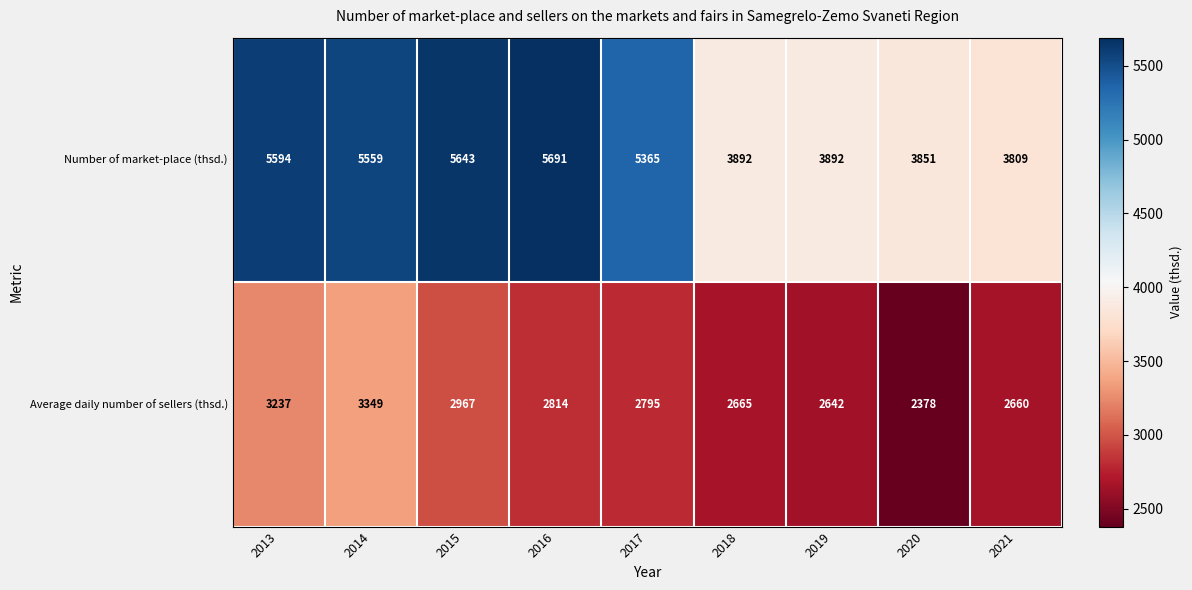

Reading right to left, list all the values displayed in this chart.

Number of market-place (thsd.): 3809	3851	3892	3892	5365	5691	5643	5559	5594
Average daily number of sellers (thsd.): 2660	2378	2642	2665	2795	2814	2967	3349	3237